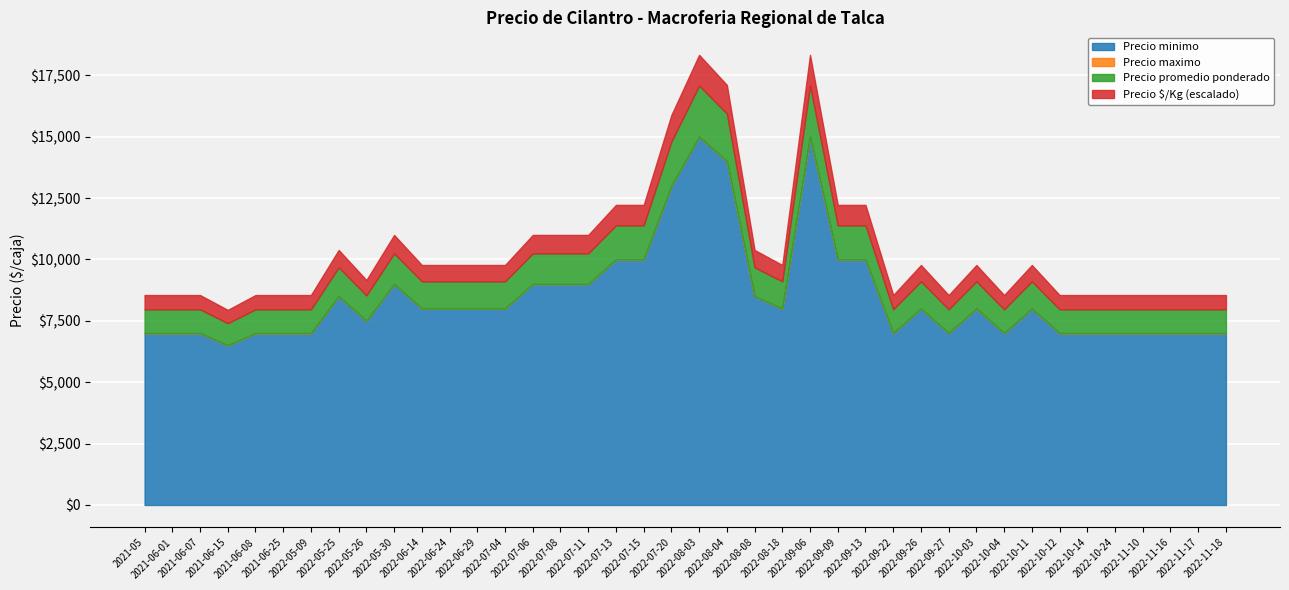

What is the difference between the second highest and second lowest values in the Precio $/Kg series?

223